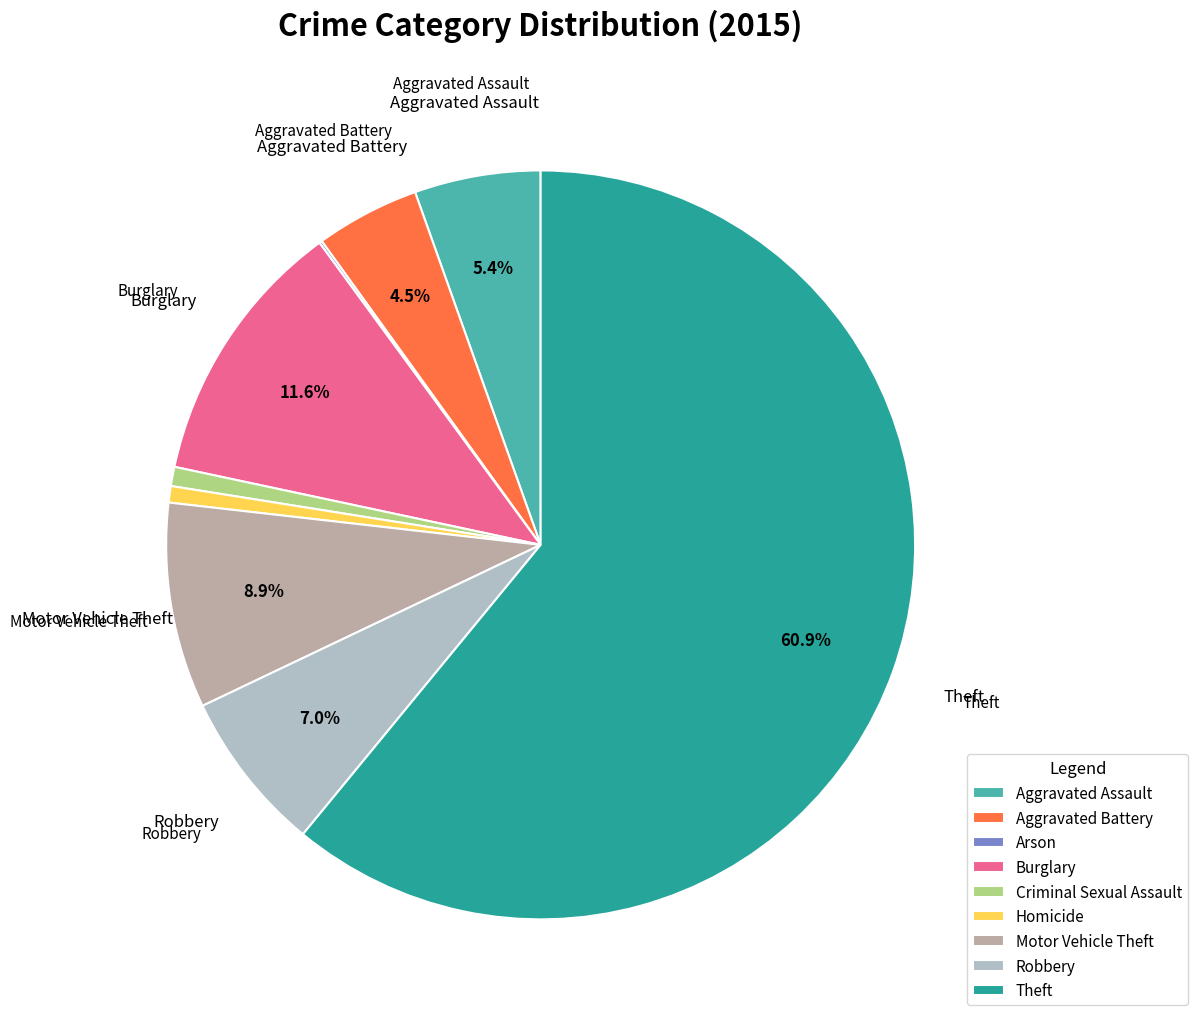

What percentage is the Robbery slice, to the nearest percent?

7%